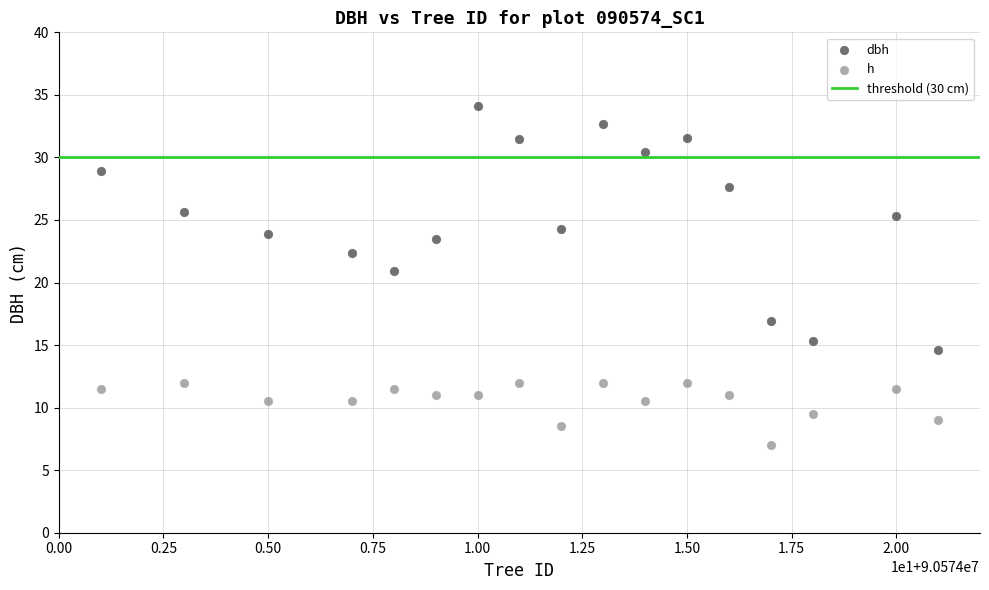

Across all data points, what is the range of X values (max minus min)?

20.0